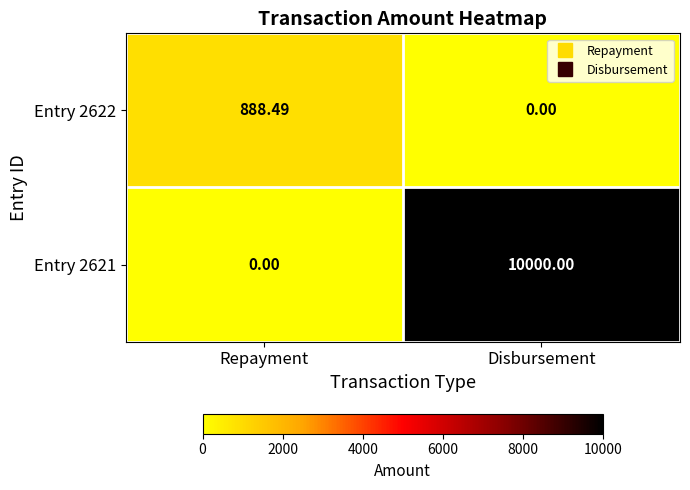

At which label does Entry 2622 reach its peak?

Repayment